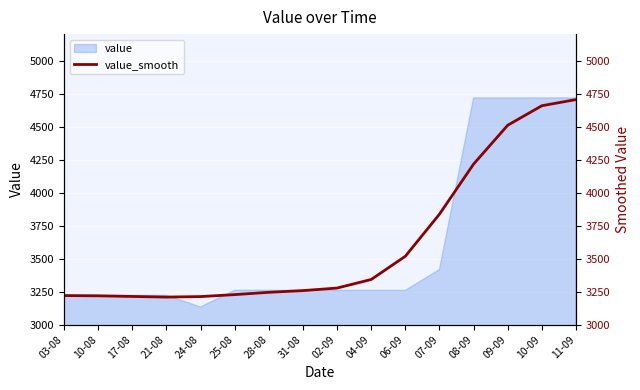

What is the sum of all values?

57856.7